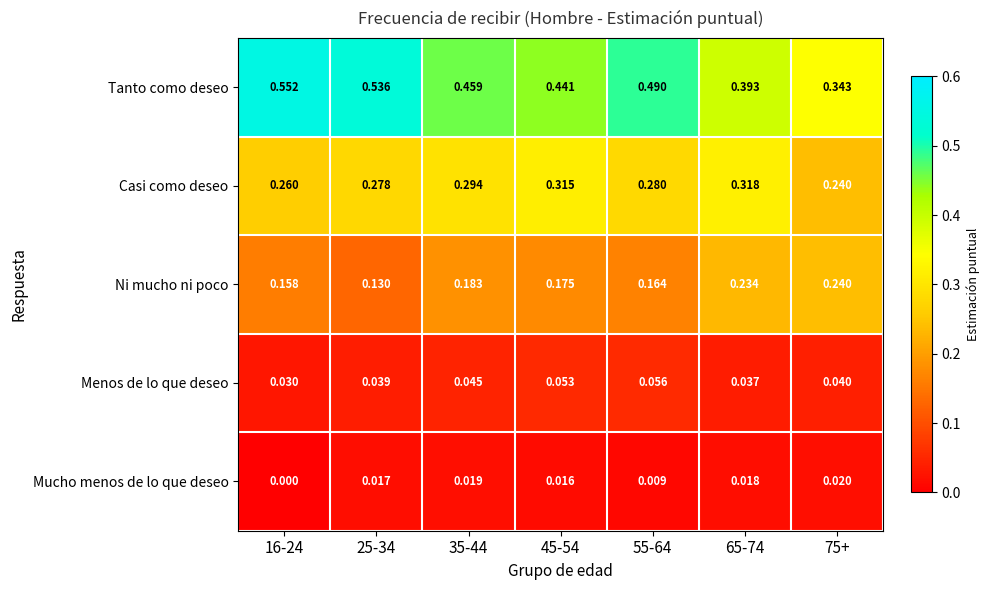

At how many categories does at least one series exceed 0?

7